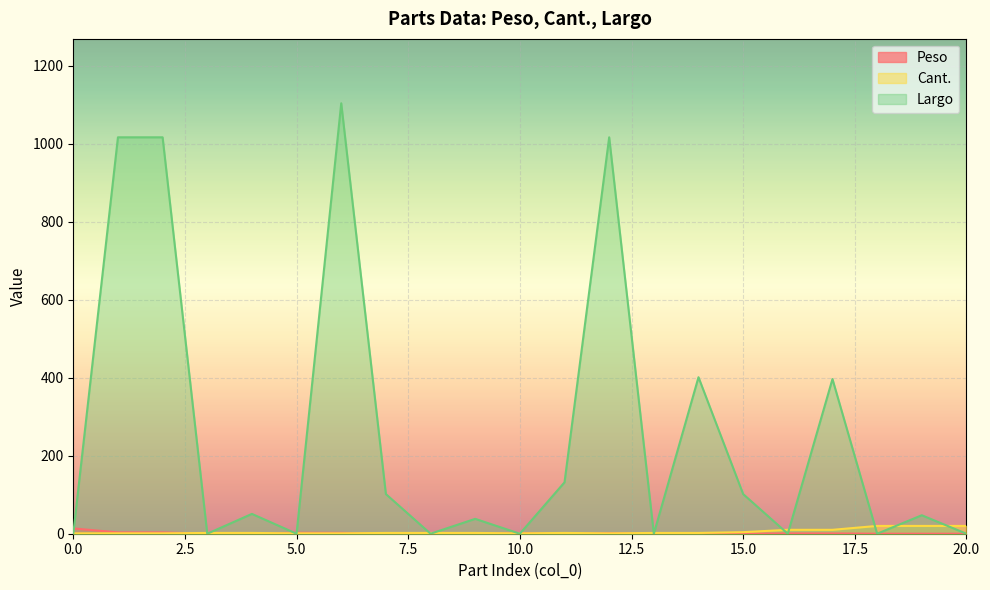

Reading left to right, transcribe all the data shown in this chart.

Peso: 0=13.6	1=3.4	2=3.3	3=0.1	4=0.0	5=2.5	6=2.2	7=0.1	8=0.0	9=0.0	10=1.9	11=0.1	12=1.7	13=0.9	14=0.8	15=0.1	16=0.8	17=0.7	18=0.1	19=0.0	20=0.0
Cant.: 0=1.0	1=1.0	2=1.0	3=2.0	4=2.0	5=1.0	6=1.0	7=2.0	8=2.0	9=2.0	10=1.0	11=2.0	12=1.0	13=2.0	14=2.0	15=4.0	16=10.0	17=10.0	18=20.0	19=20.0	20=20.0
Largo: 0=0.0	1=1016.0	2=1016.0	3=0.0	4=50.8	5=0.0	6=1103.2	7=101.6	8=0.0	9=38.1	10=0.0	11=131.7	12=1016.0	13=0.0	14=401.1	15=101.6	16=0.0	17=396.4	18=0.0	19=47.4	20=0.0